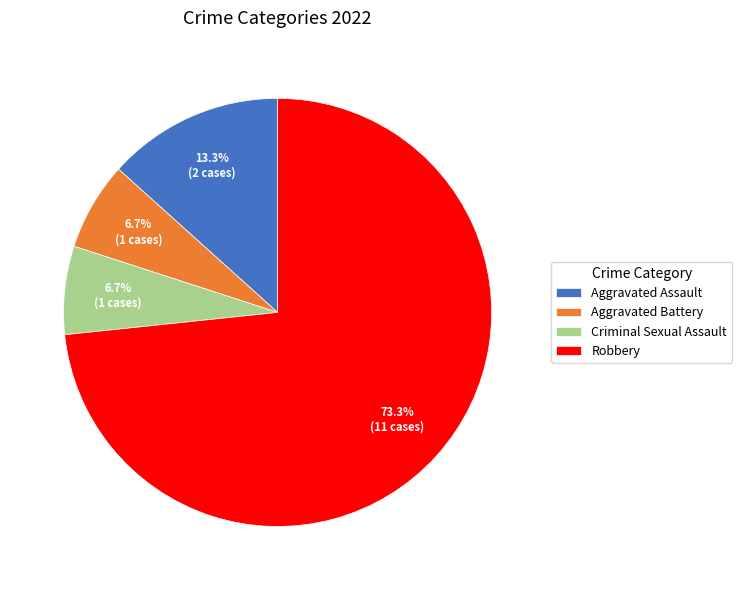

Which slice is the largest?

Robbery